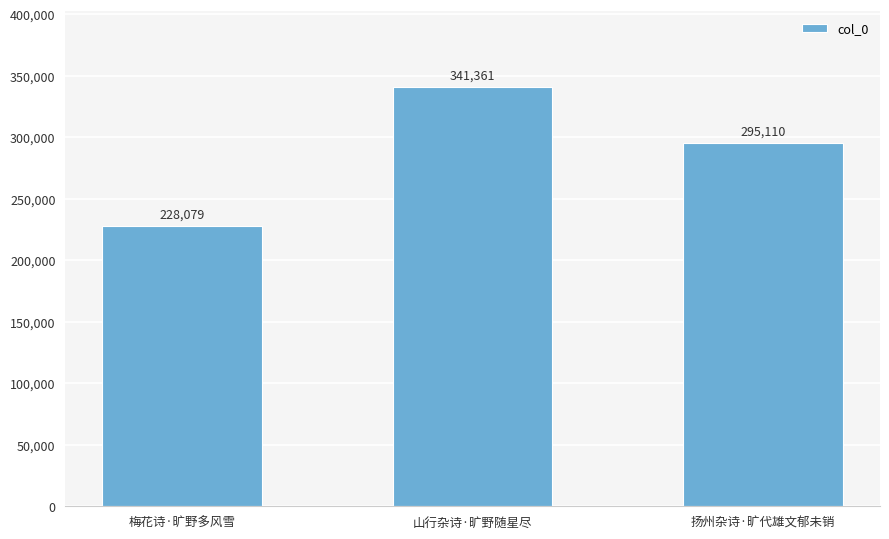

Are the bars horizontal?

No